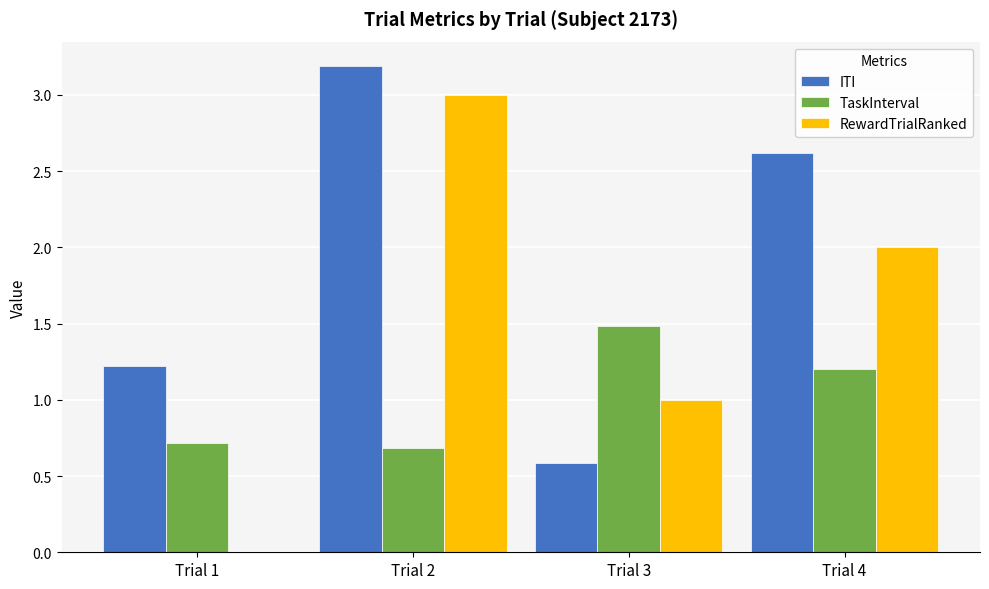

The value of TaskInterval at Trial 4 is 1.2. True or false?

True